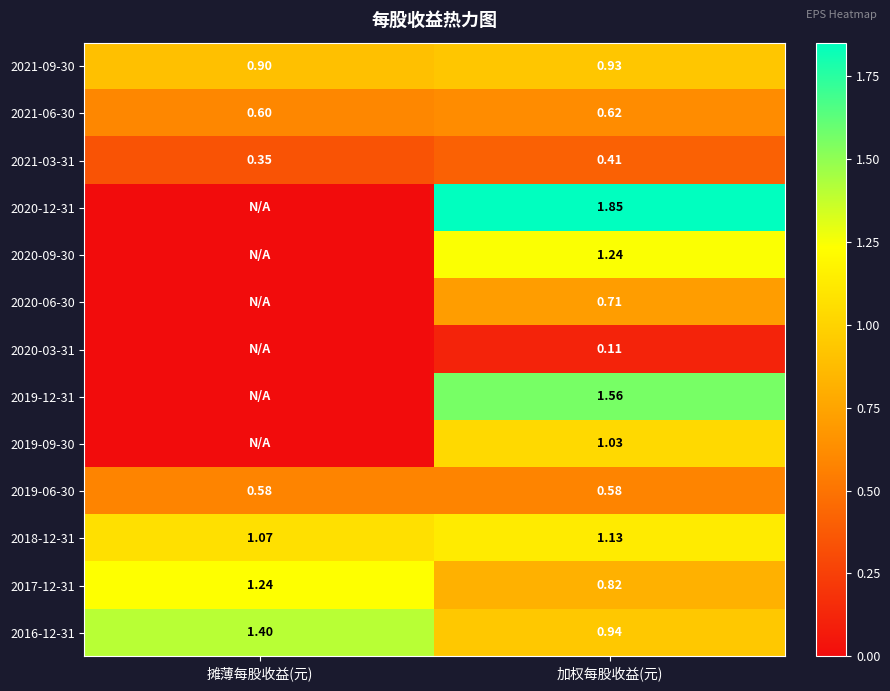

At which label is 2017-12-31 closest to 1?

加权每股收益(元)